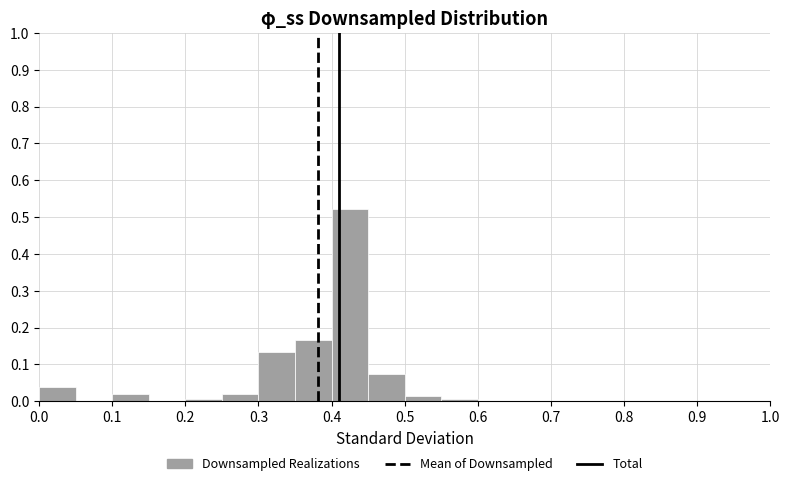

Which range on the x-axis has the tallest bar?

0.40 to 0.45